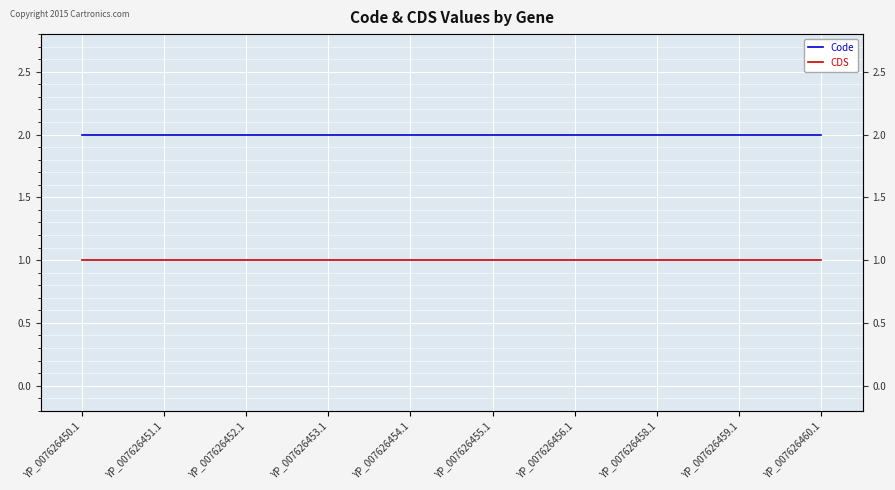

Reading left to right, extract all data points from this chart.

Code: 2	2	2	2	2	2	2	2	2	2
CDS: 1	1	1	1	1	1	1	1	1	1